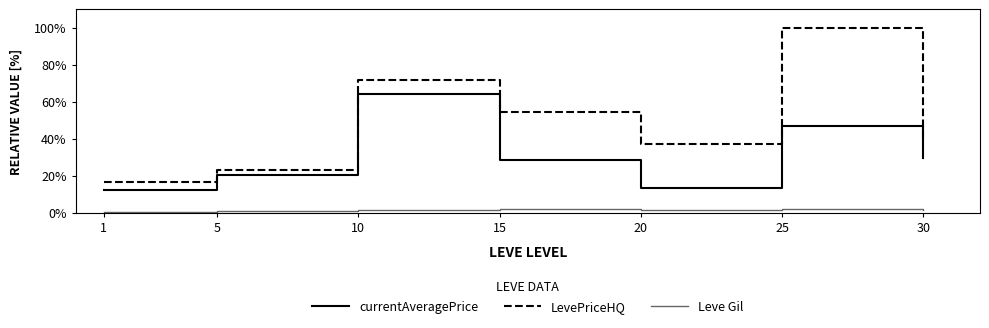

Which category has the highest value in the LevePriceHQ series?

25